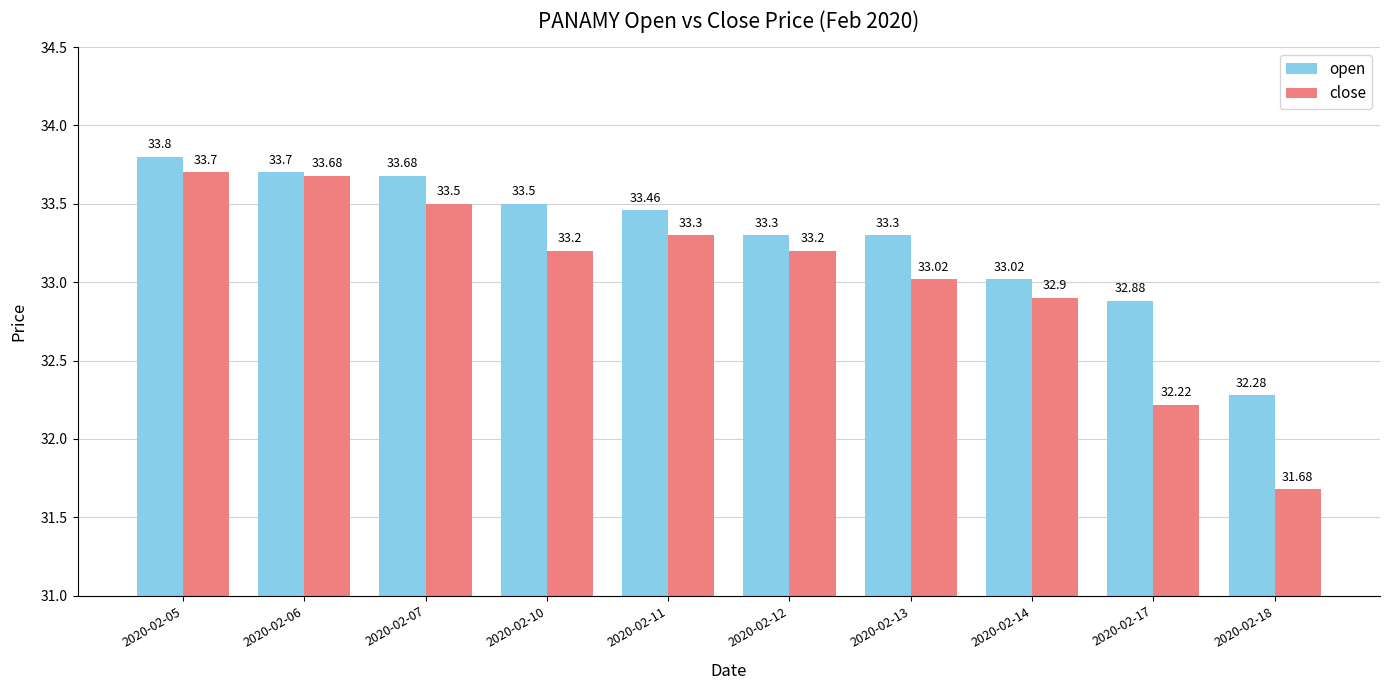

At which category is the sum across all series the highest?

2020-02-05